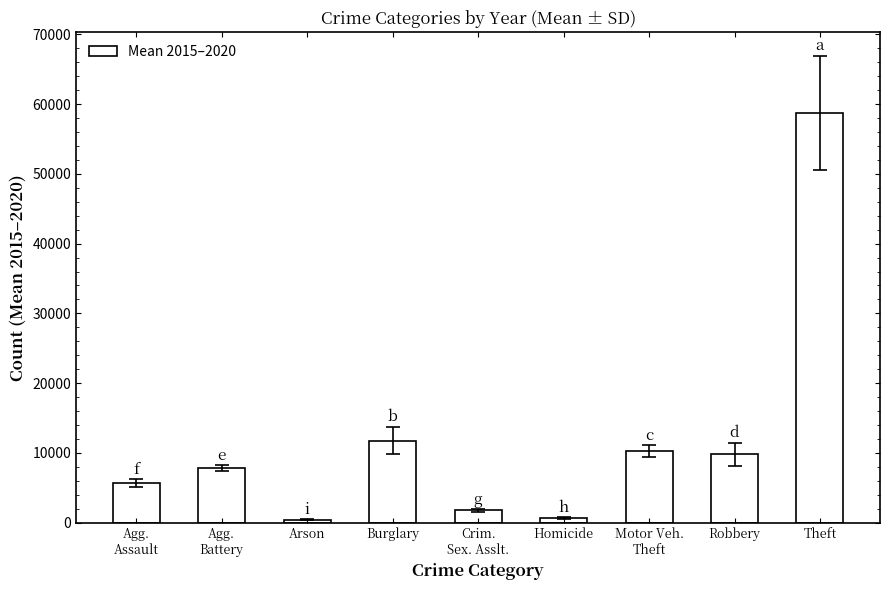

What is the greatest value displayed?

58730.2